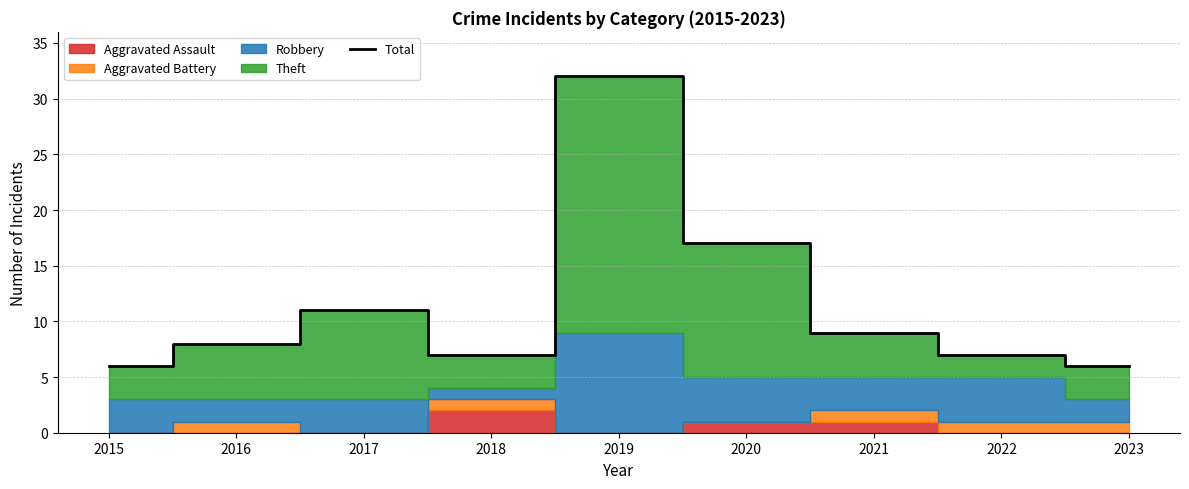

How many lines are shown in the chart?

1